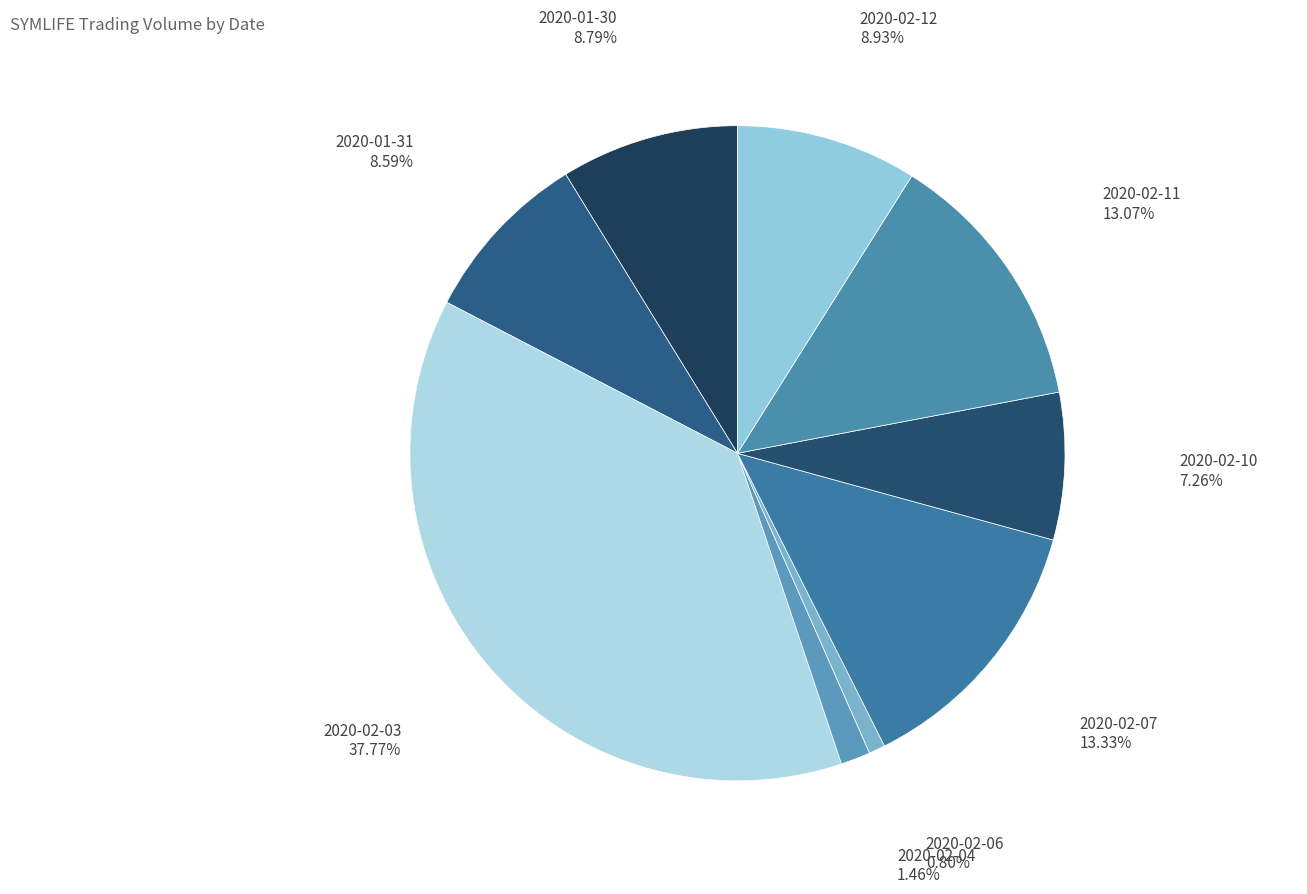

How much of the chart is everything except 2020-02-12?

91.1%